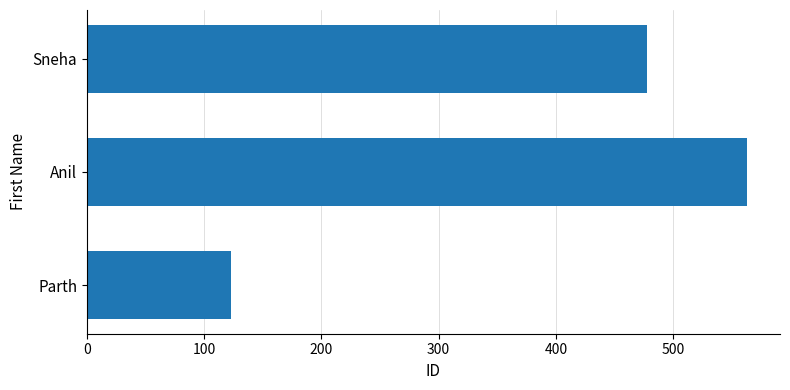

How many bars are there in total?

3